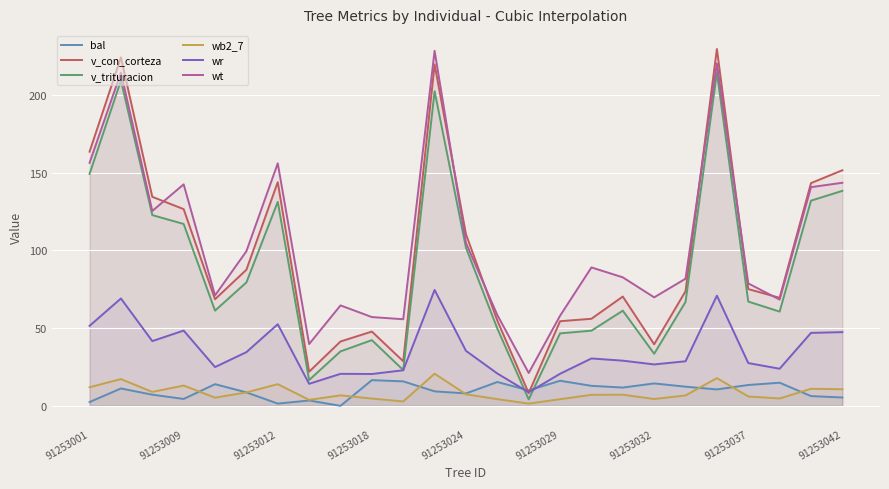

What is the spread (max minus min) of values at 91253042?

146.2